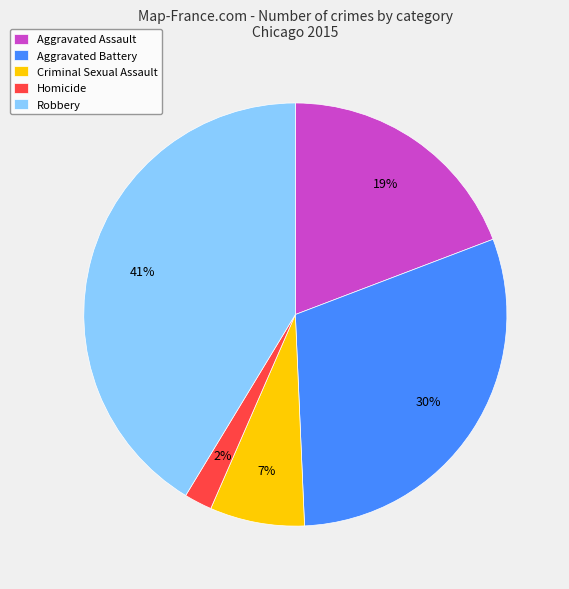

Combined, do Aggravated Assault and Robbery account for over 50%?

Yes